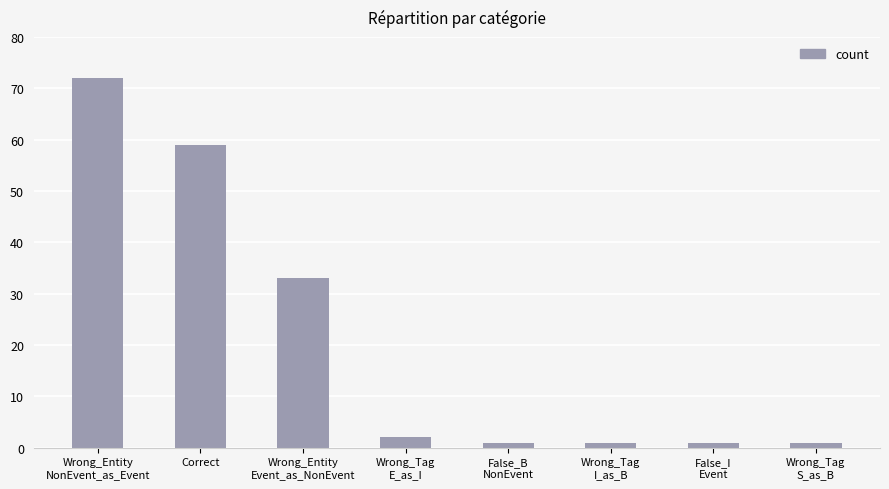

Which label corresponds to the largest value in the chart?

Wrong_Entity
NonEvent_as_Event